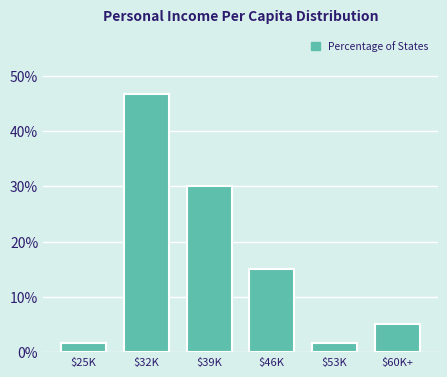

Reading right to left, extract all data points from this chart.

5.0	1.7	15.0	30.0	46.7	1.7